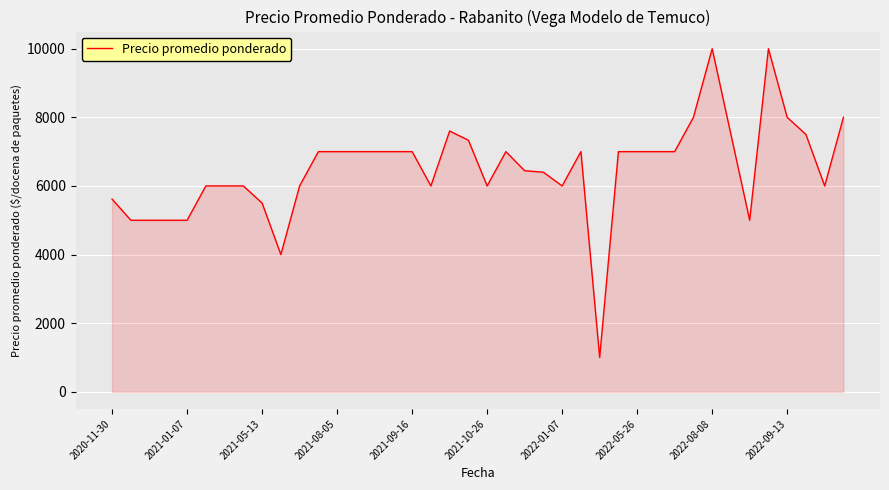

What is the difference between the maximum and minimum values?

9000